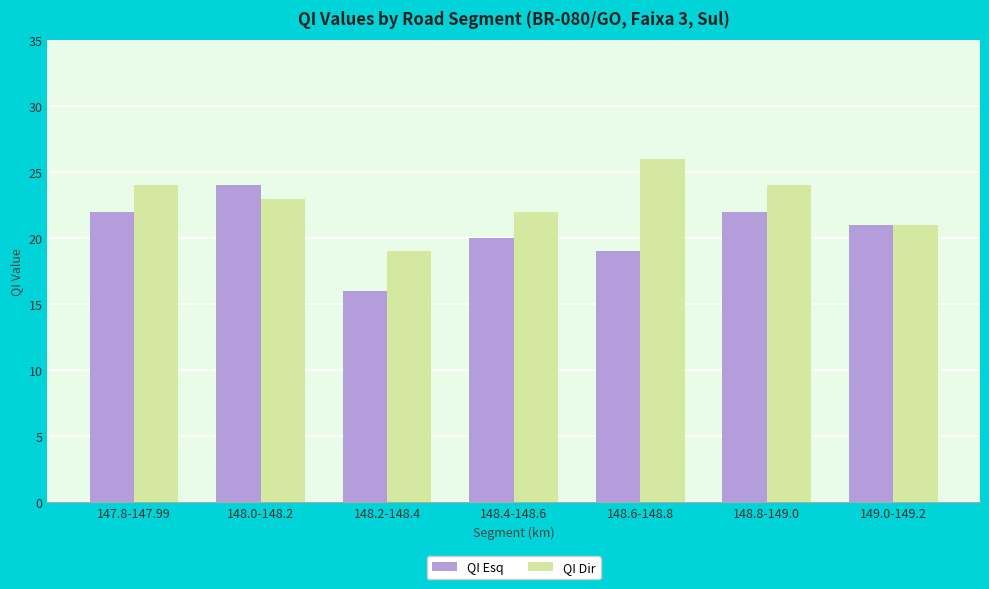

Count the QI Dir values in the range 21 to 24.

5